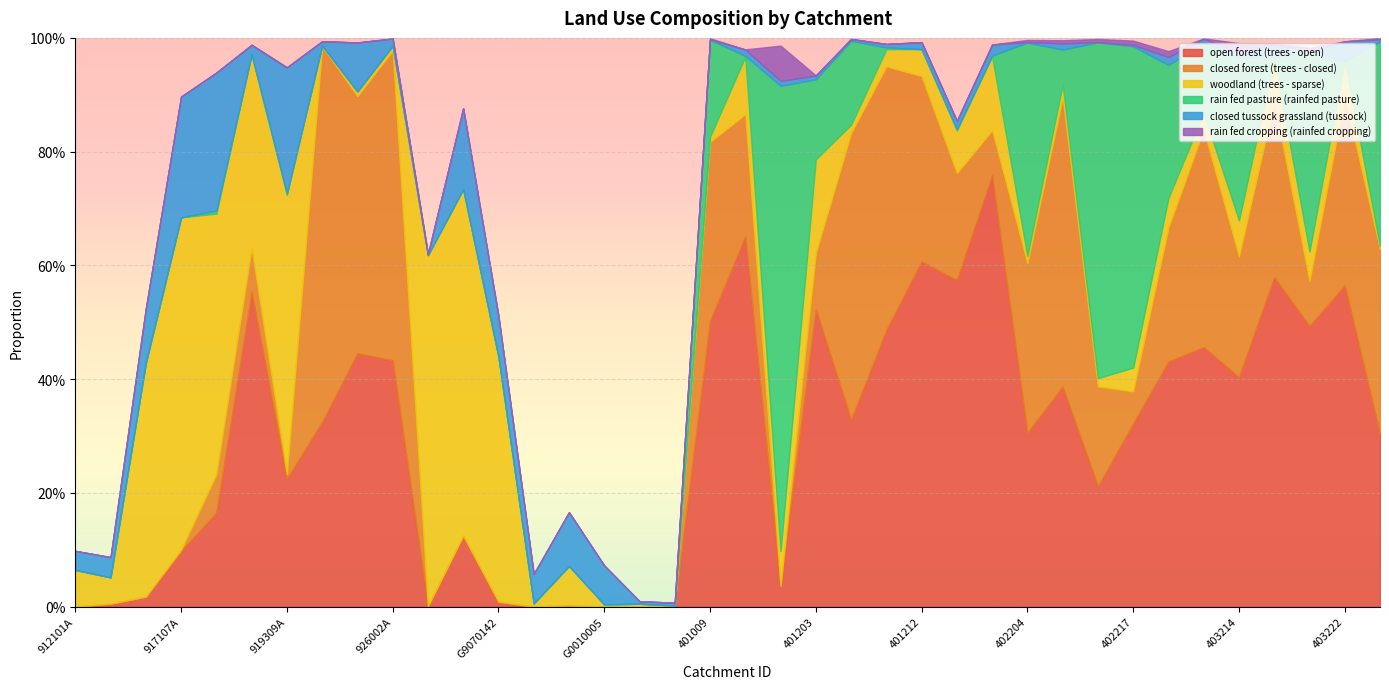

Which series has the widest spread of values?

rain fed pasture (rainfed pasture)